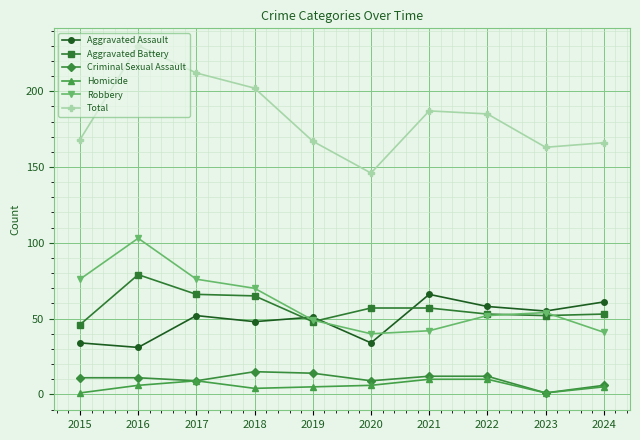

Is it true that Aggravated Battery equals 21 at 2022?

False